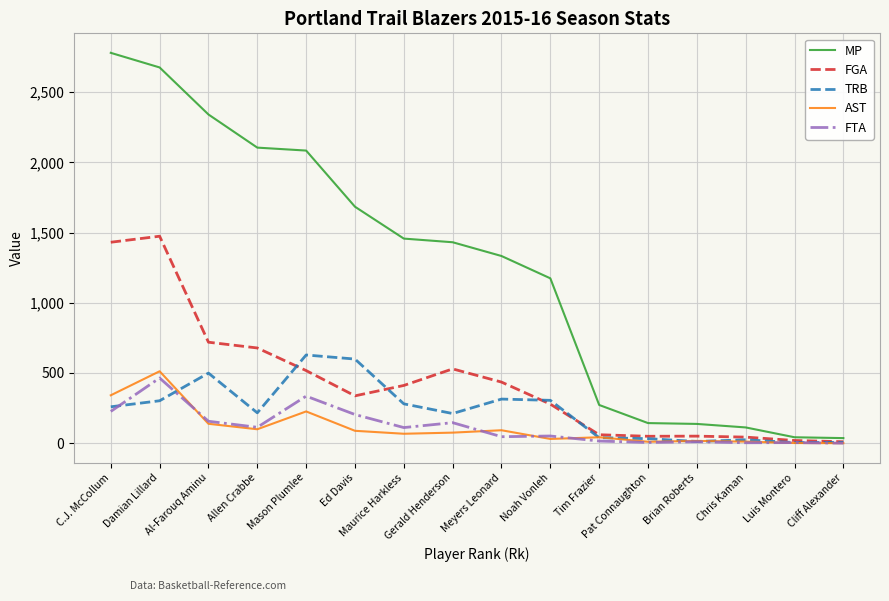

Which series changed the most between Meyers Leonard and Pat Connaughton?

MP